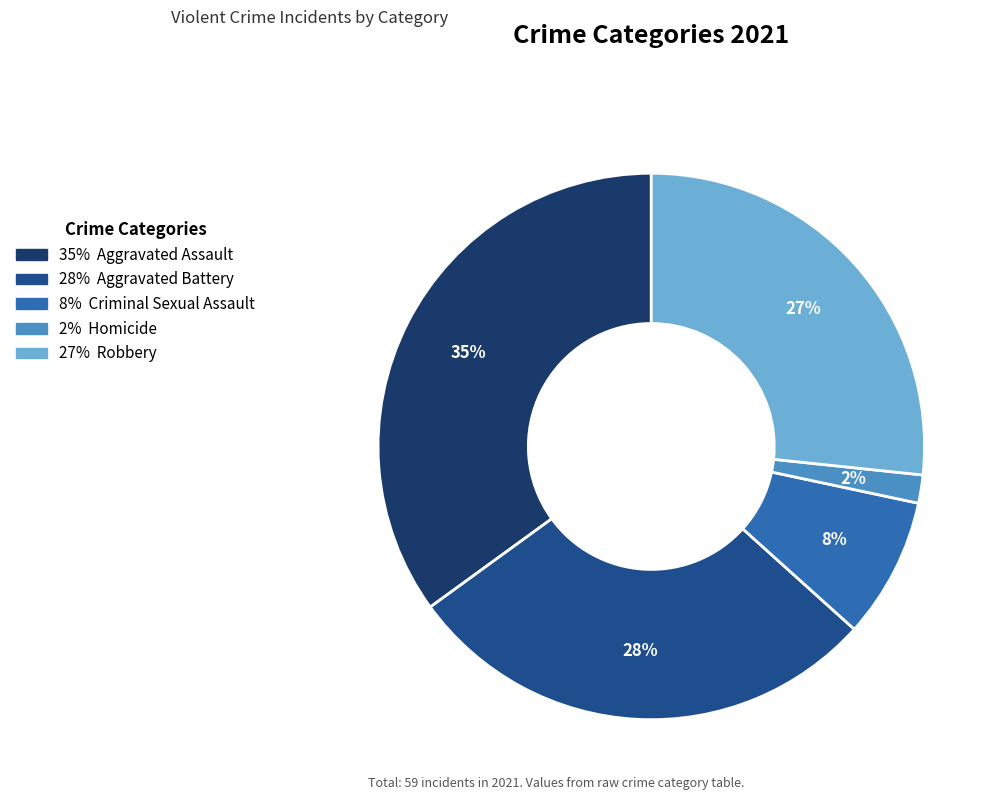

Is there a majority slice in this chart?

No